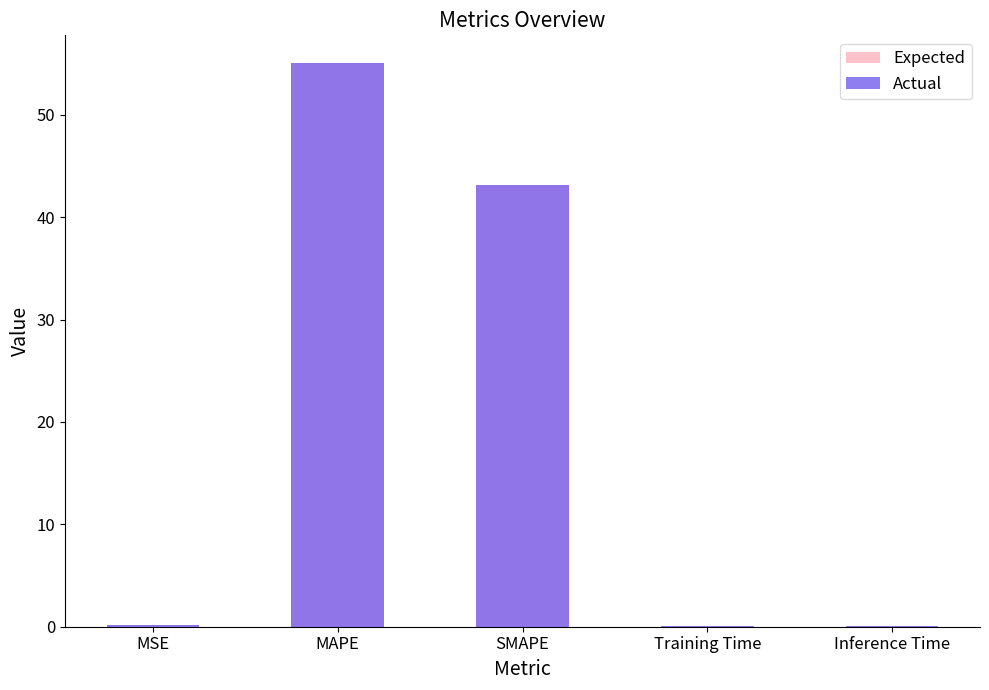

True or false: Actual has a value of 23.0 at SMAPE.

False